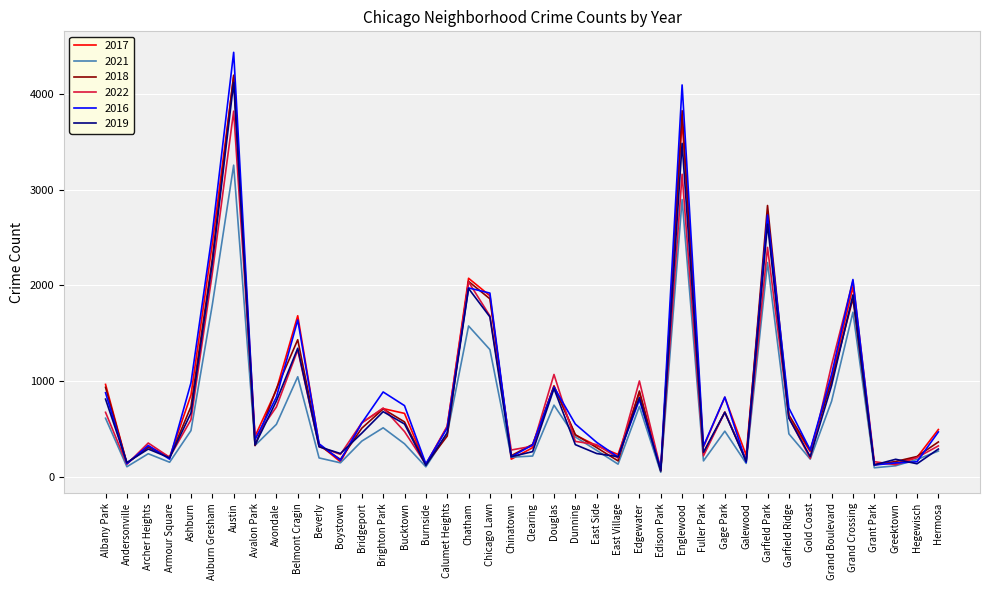

What is the difference between the maximum and minimum values in the 2022 series?

3746